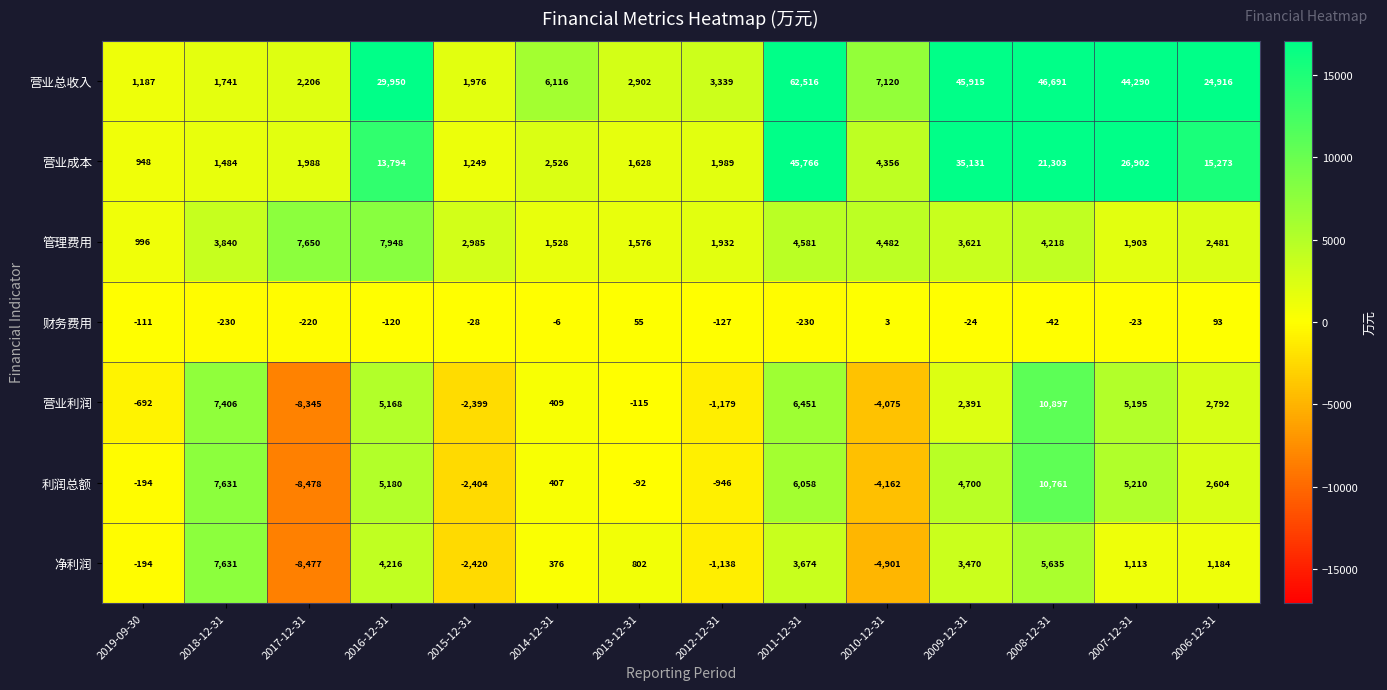

Is the value of 营业利润 at 2008-12-31 greater than the value of 营业成本 at 2017-12-31?

Yes